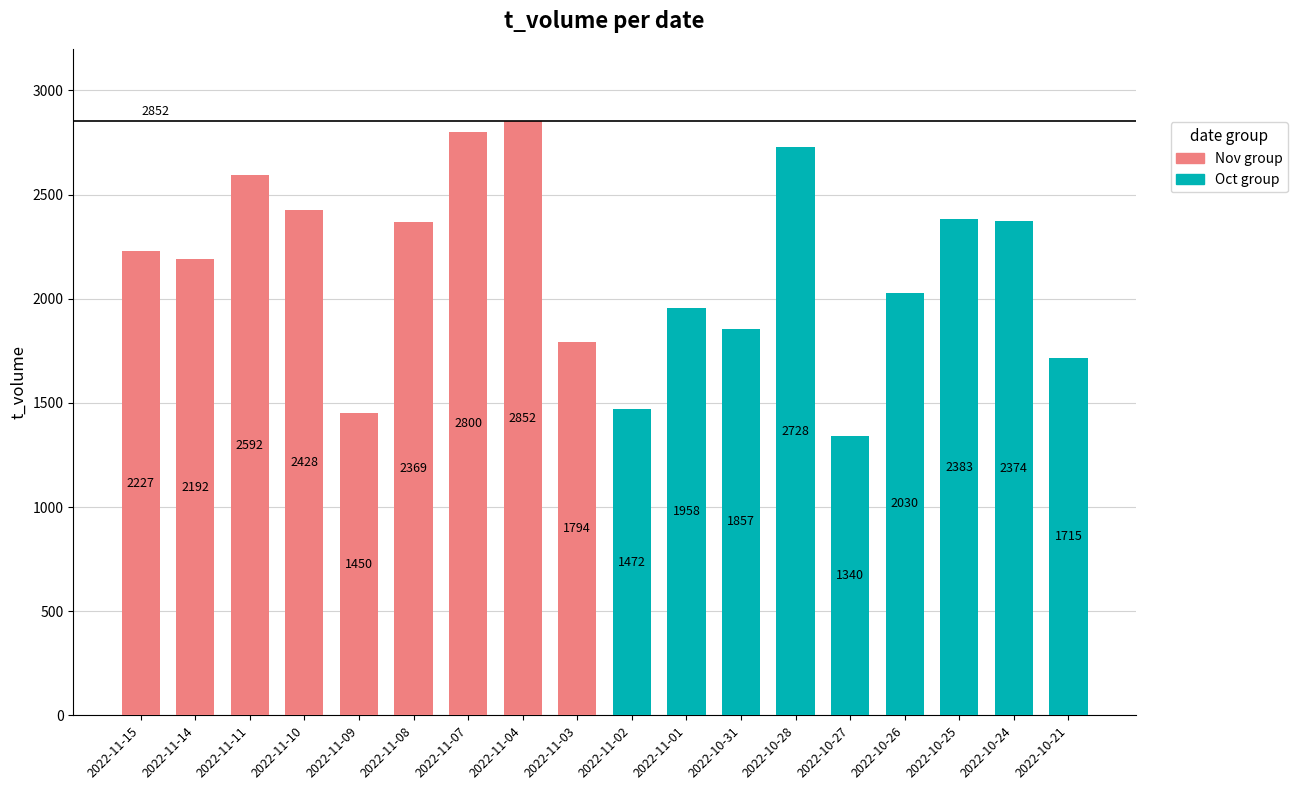

At 2022-11-11, list the series in order from largest to smallest.

Nov group, Oct group